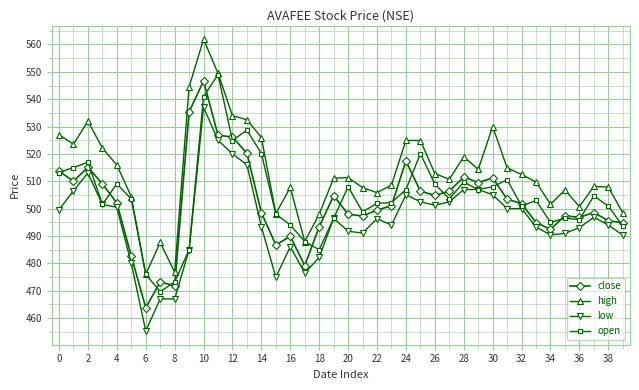

In open, how many points are lower than both neighbors (excluding endpoints)?

10